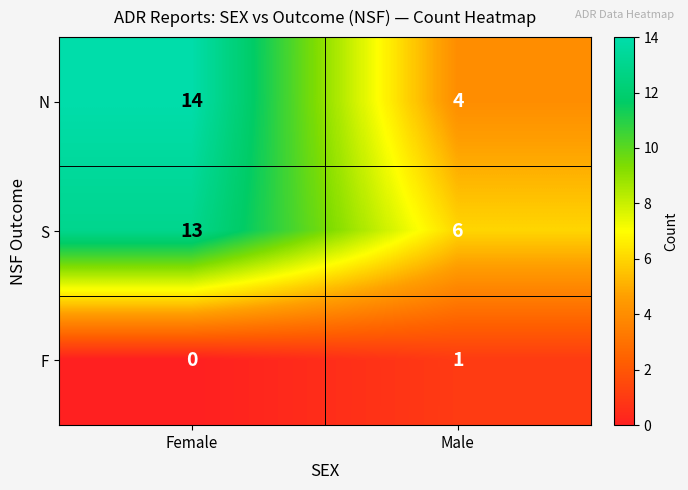

Between Female and Male, which series saw the biggest shift?

N